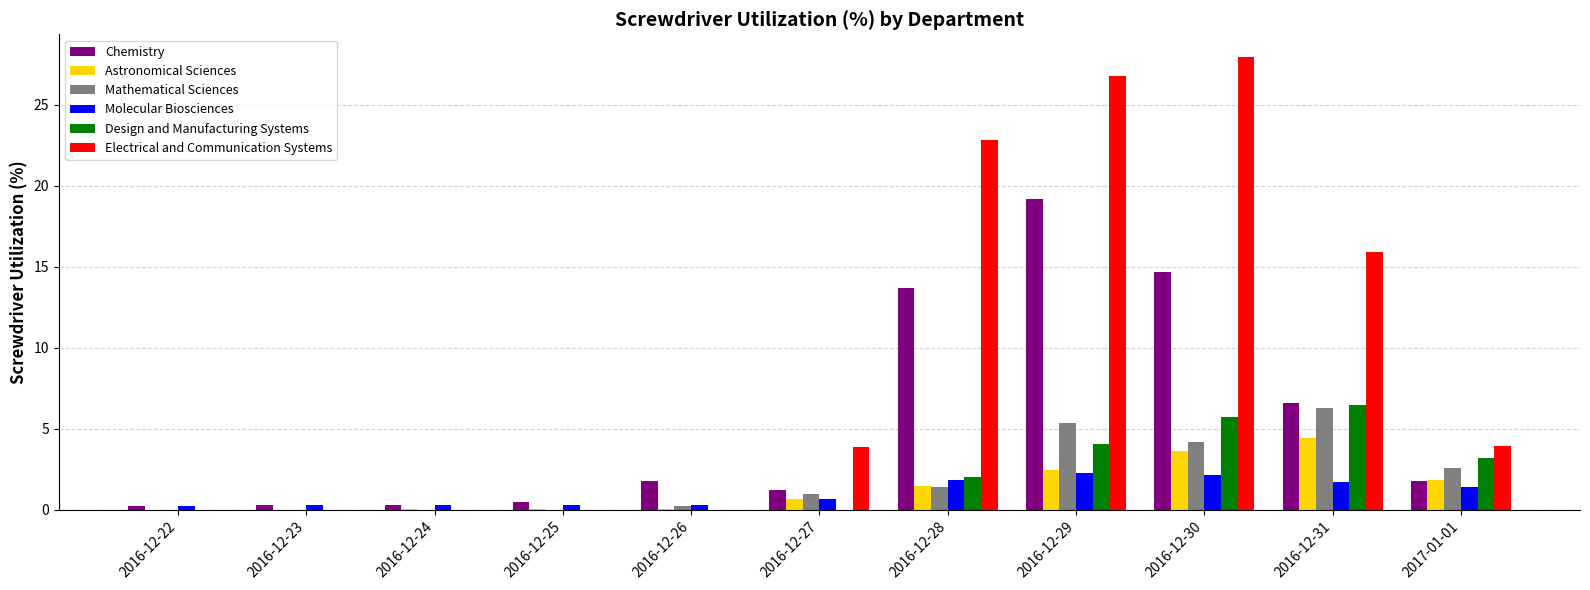

At which label does Chemistry reach its peak?

2016-12-29